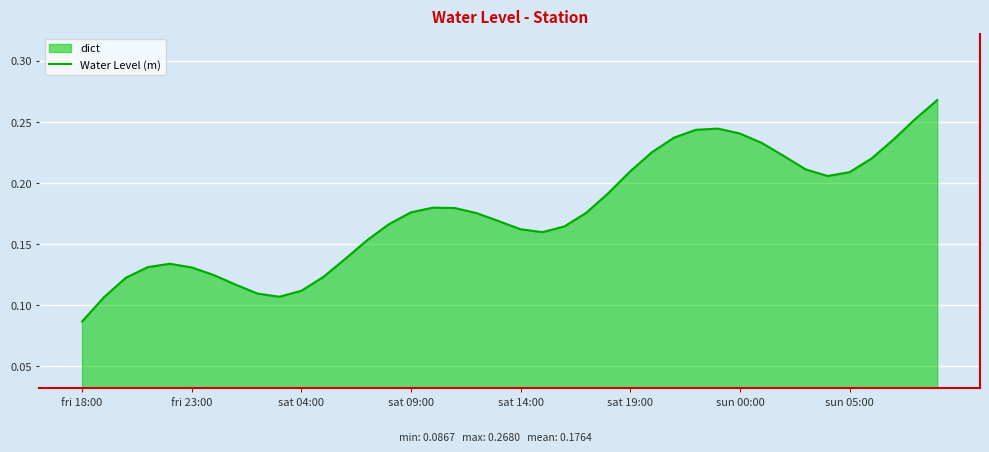

Where is the data nearest to the value 0?

fri 18:00